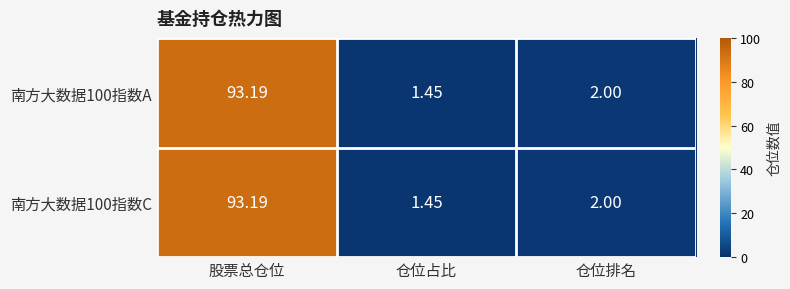

Rank the categories by 南方大数据100指数C value from highest to lowest.

股票总仓位, 仓位排名, 仓位占比